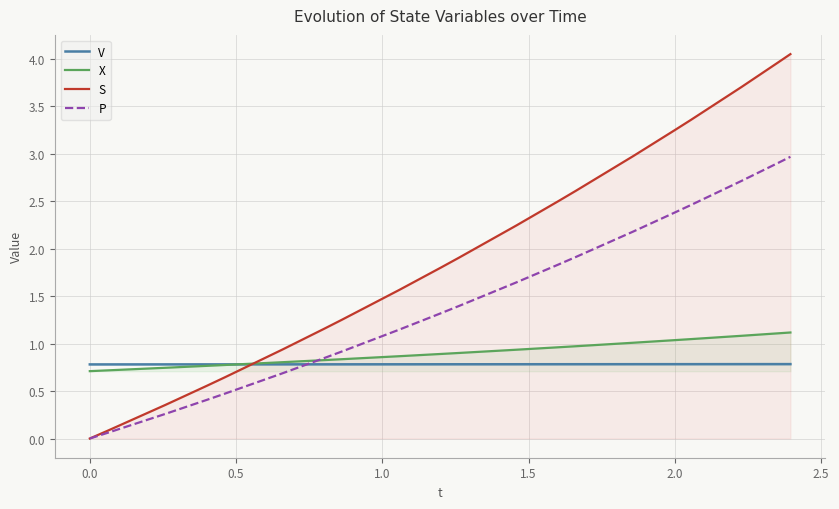

True or false: S and V cross at least once.

True